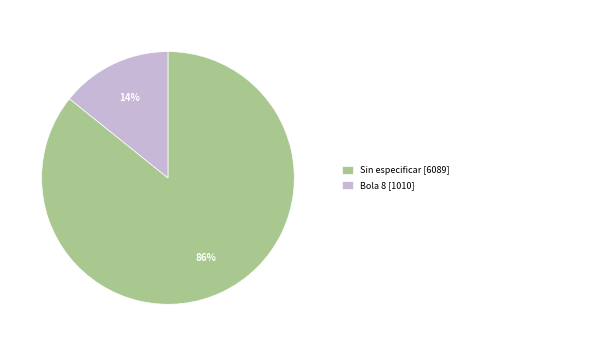

To the nearest percent, what is the difference between the largest and smallest slice percentages?

72%